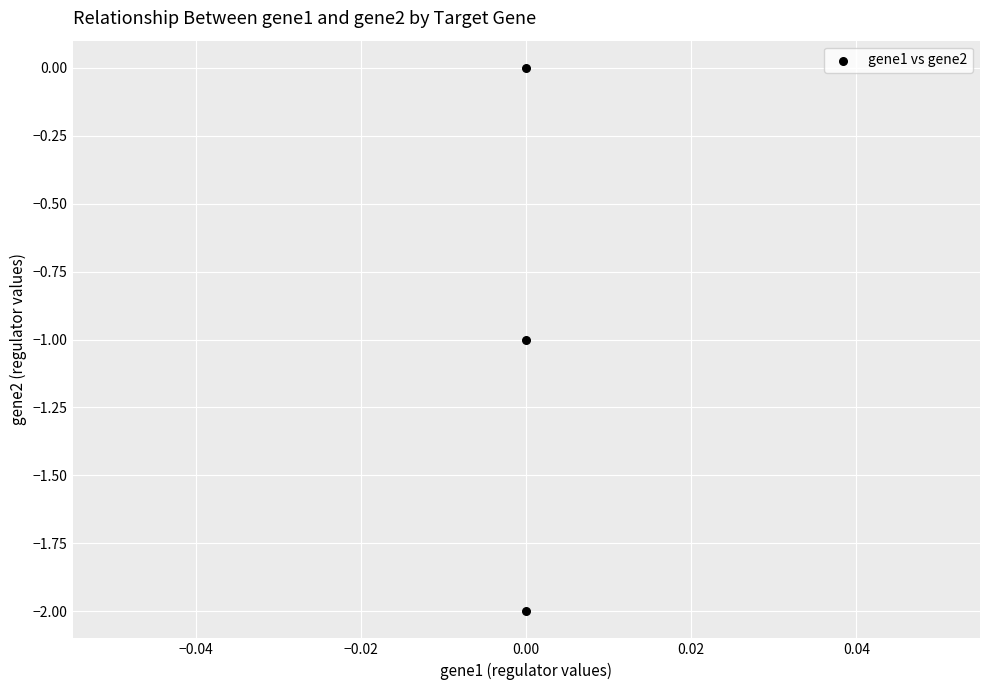

What is the average Y value?

-1.0